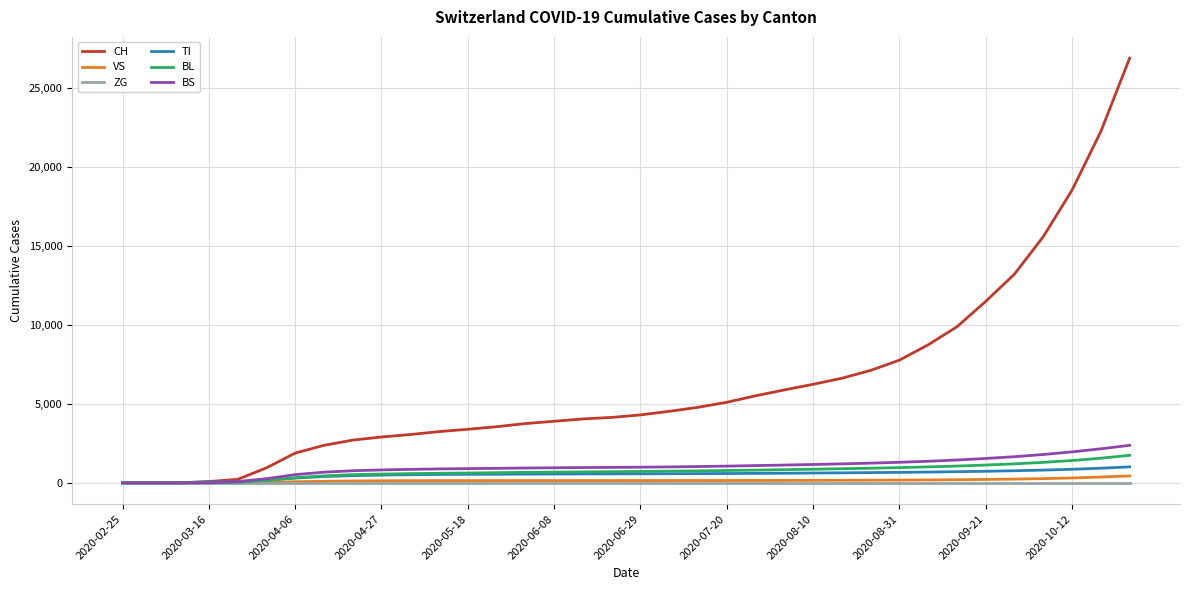

Which series has the largest total across all categories?

CH